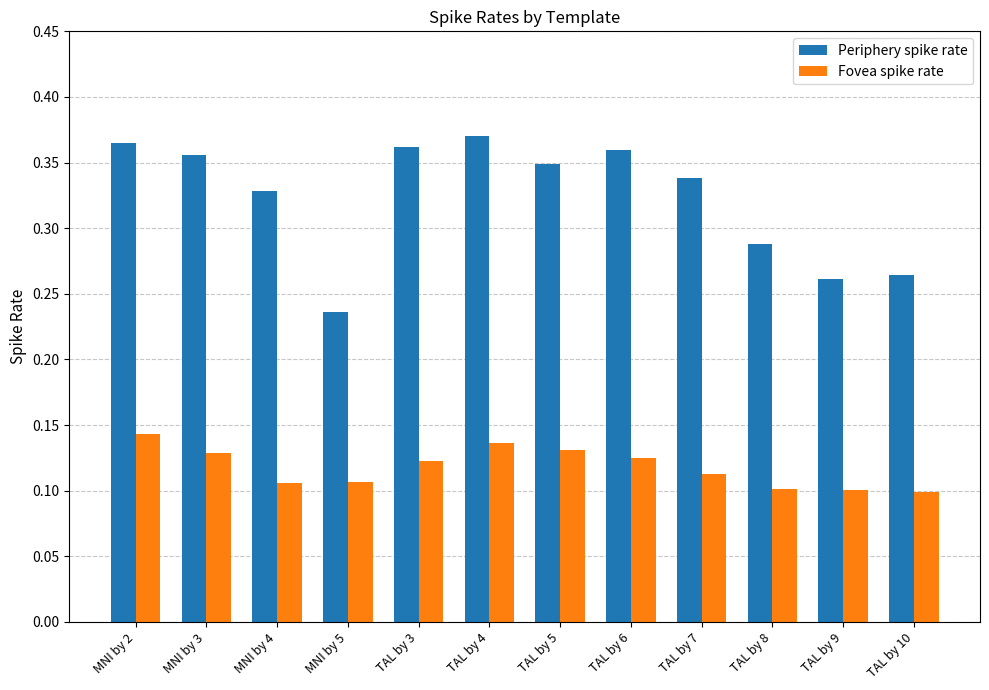

What is the label of the 4th bar from the right?

TAL by 7